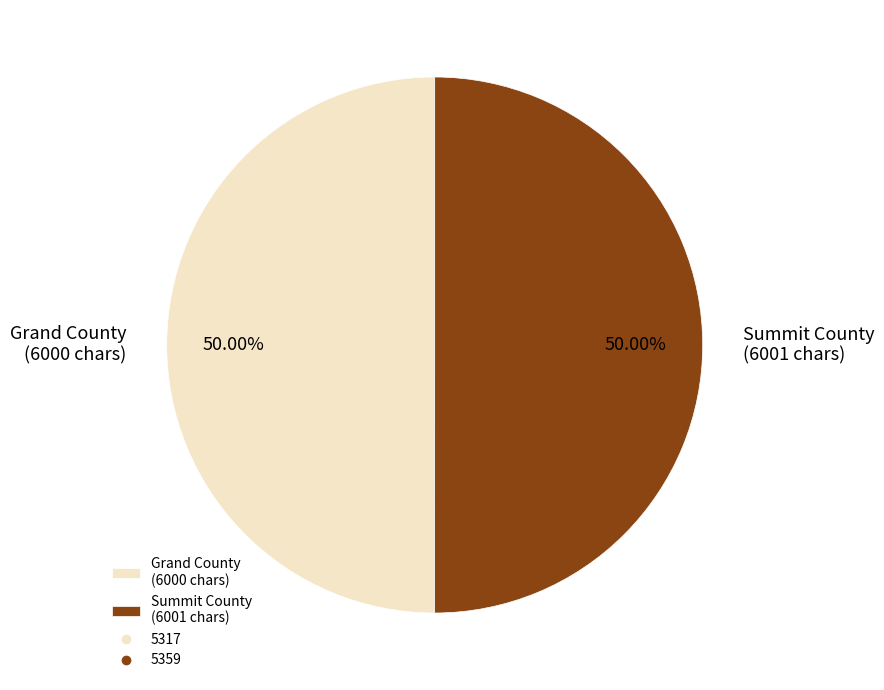

Do Summit County (6001 chars) and Grand County (6000 chars) together represent more than half of the pie?

Yes